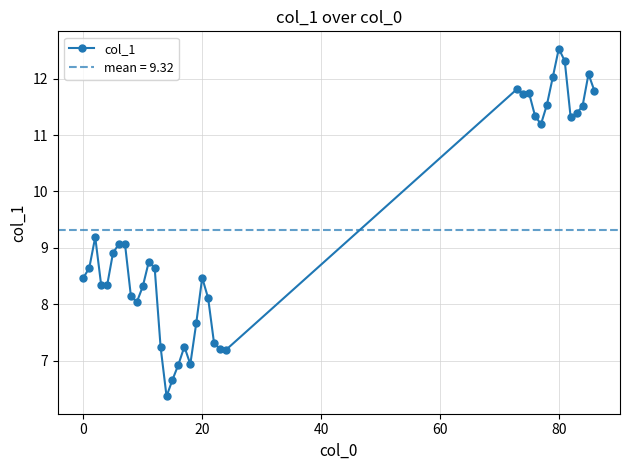

True or false: col_1 has more than 0 interior local peaks.

True